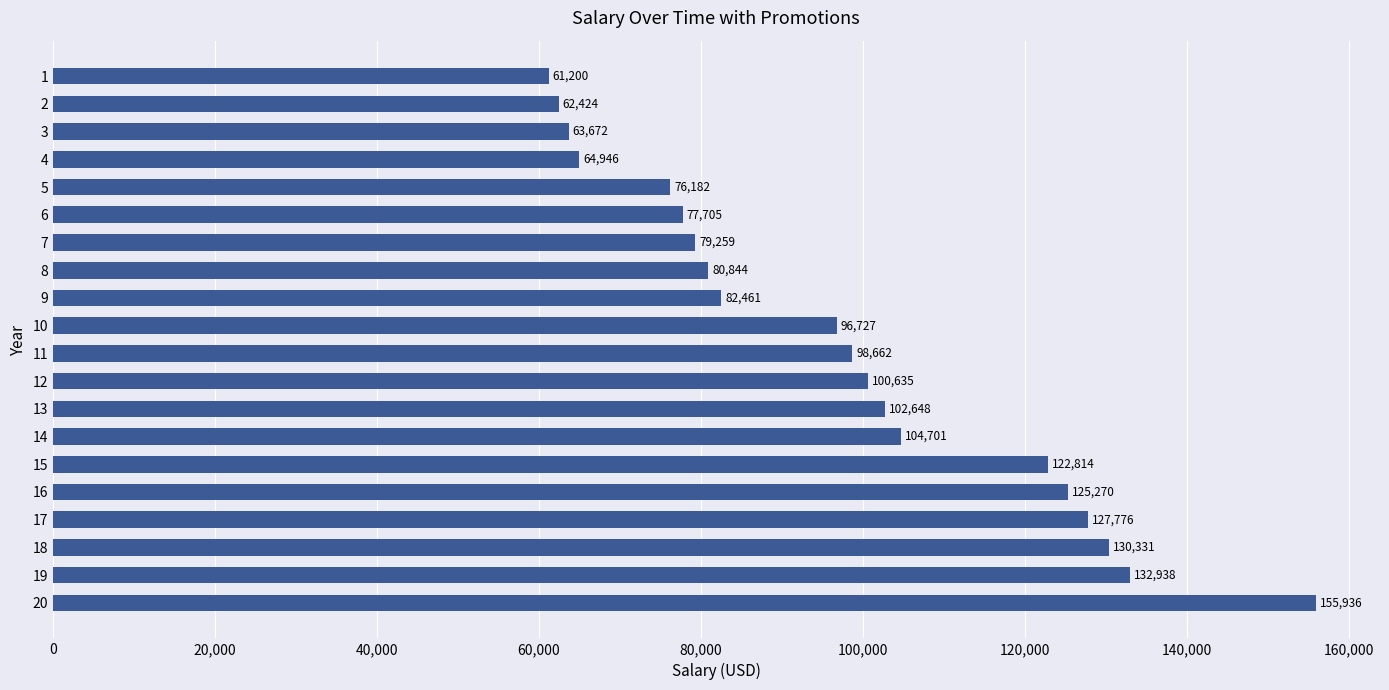

What is the value of the 12th bar from the top?

100635.0